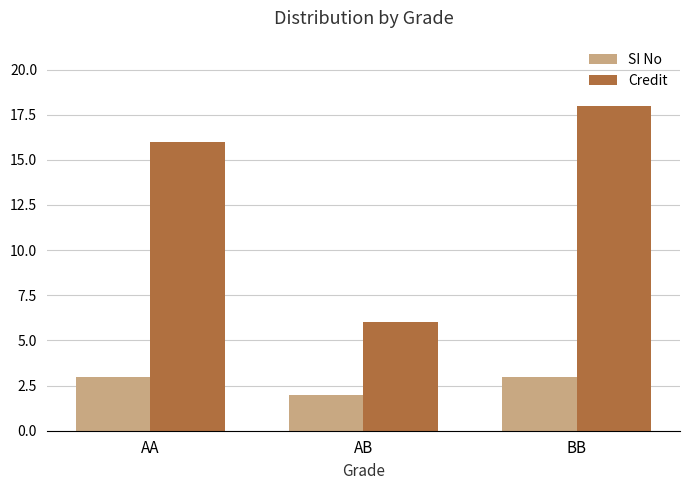

What position from the left is BB?

3